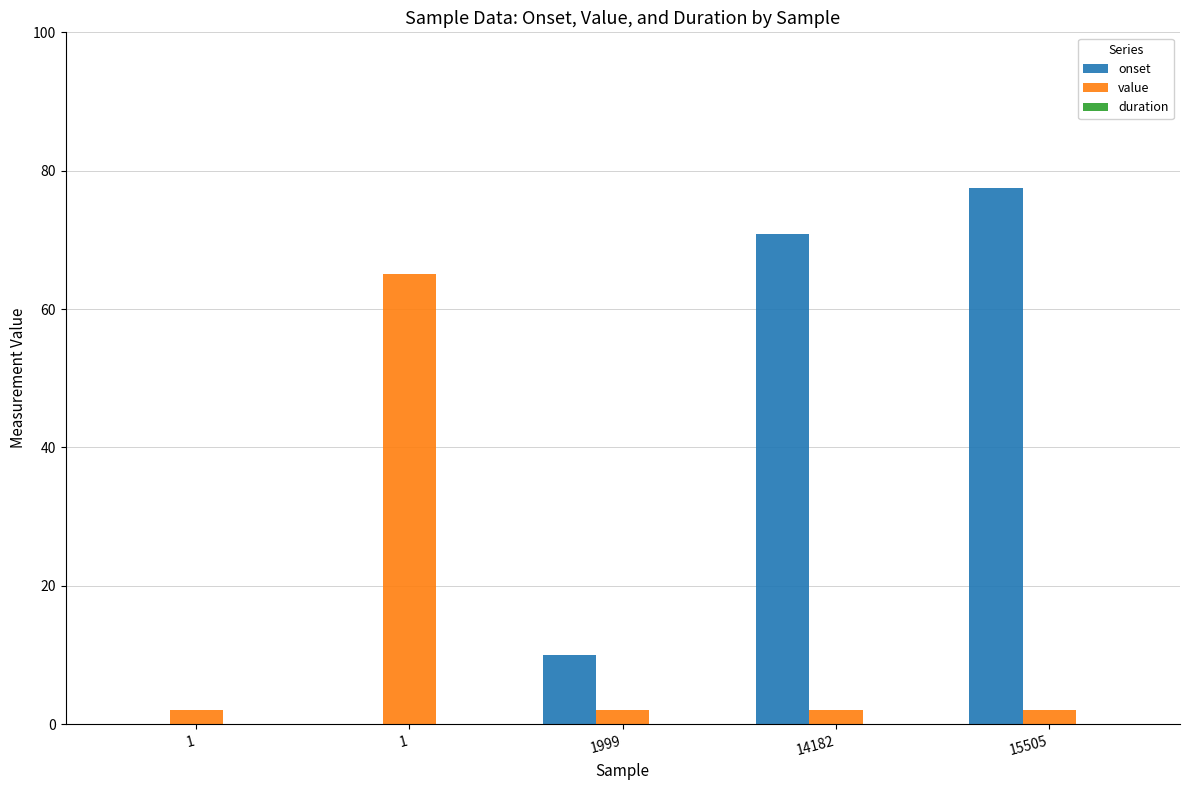

Which series has the largest range (max minus min)?

onset